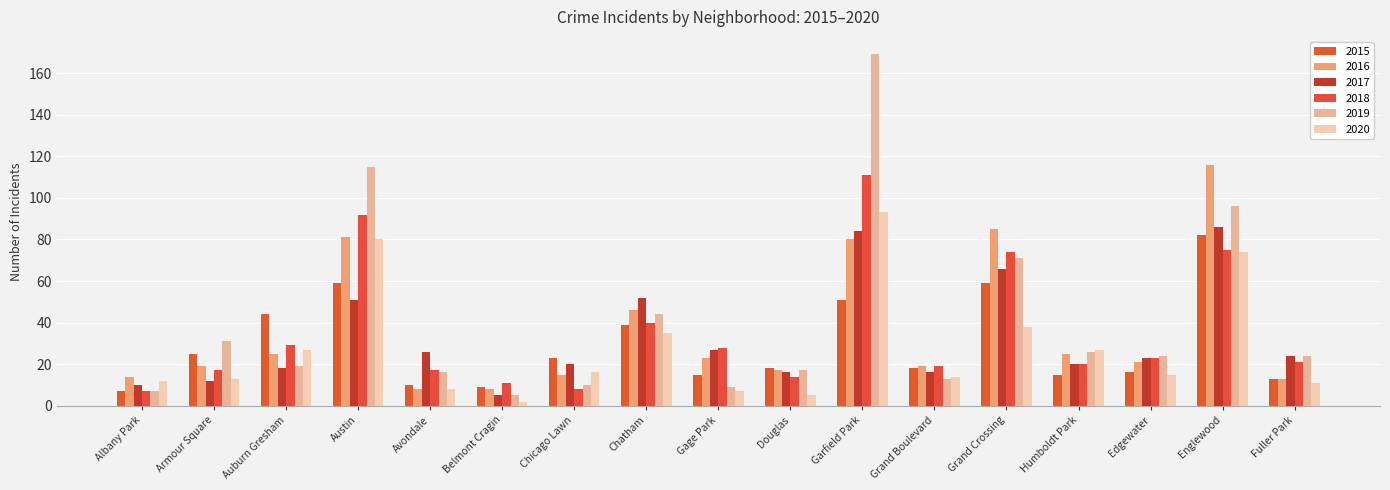

Between Englewood and Humboldt Park, which is larger?

Englewood